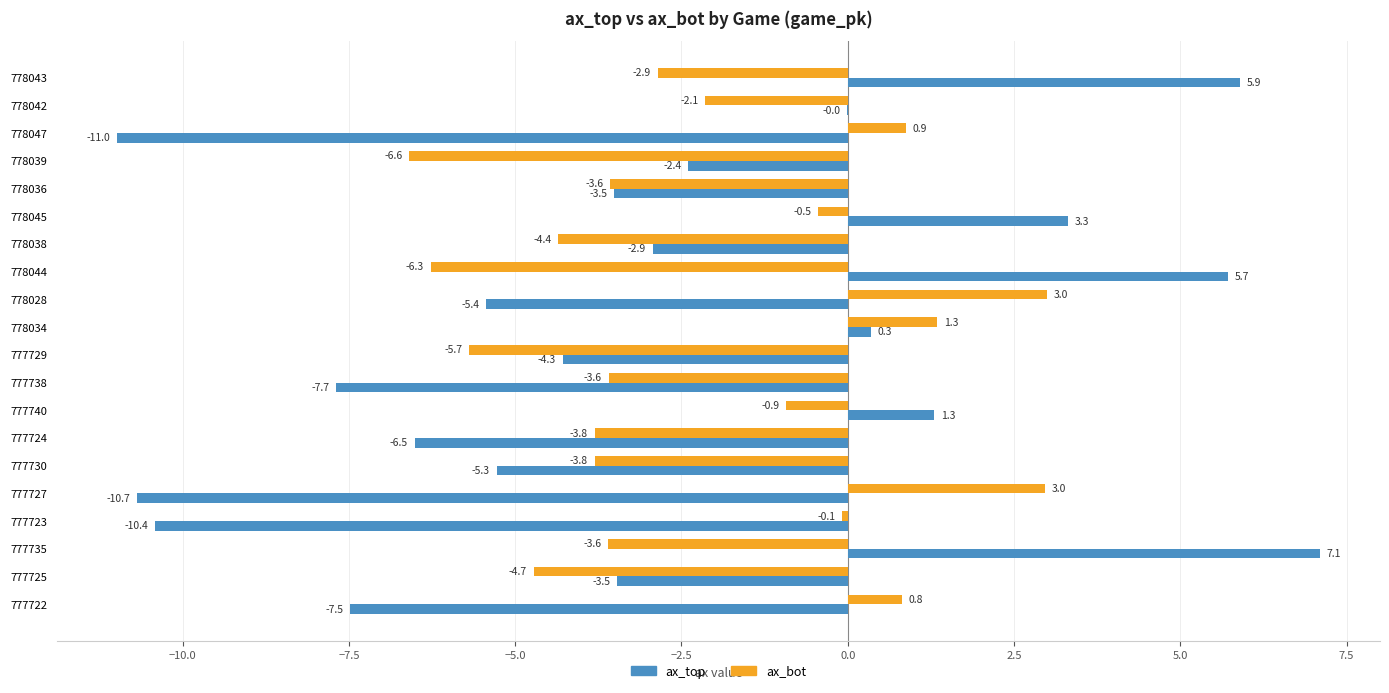

What is the total value across all series at 777724?

-10.3